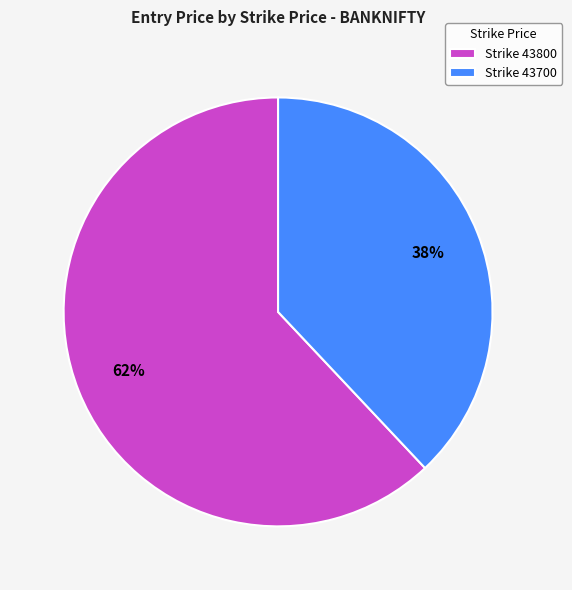

To the nearest percent, what is the average slice percentage?

50%